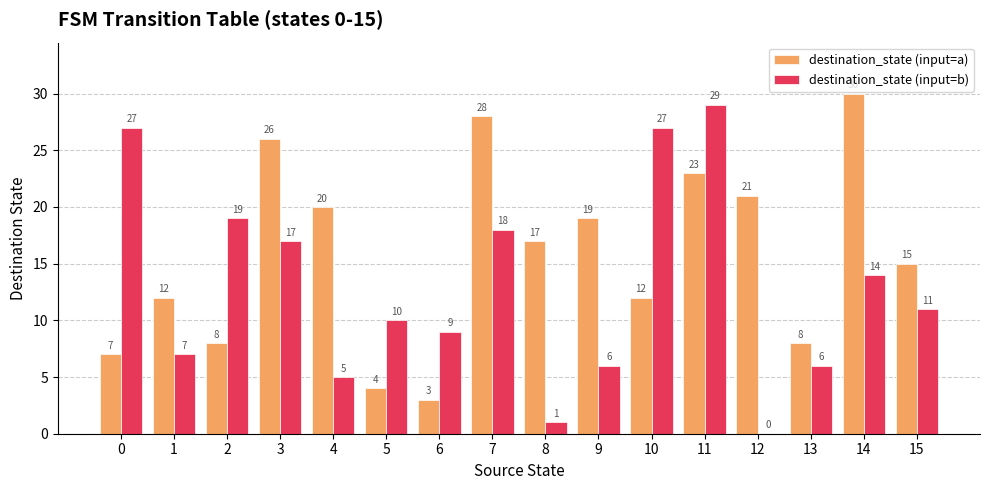

Where does the destination_state (input=a) series first go above 17?

3